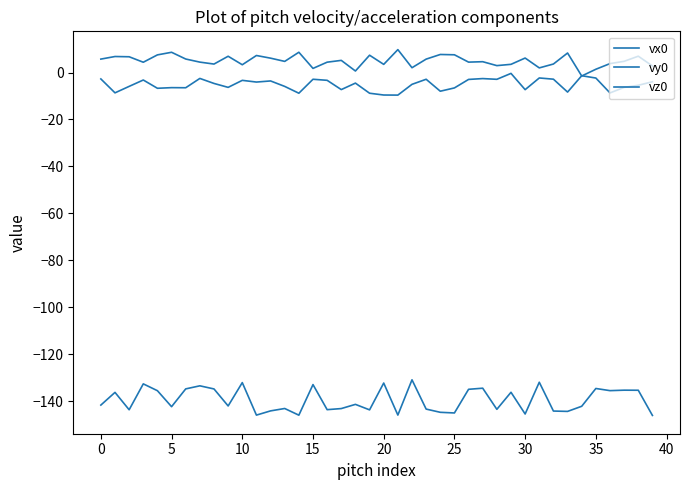

Is this an area chart (filled region under the line)?

No